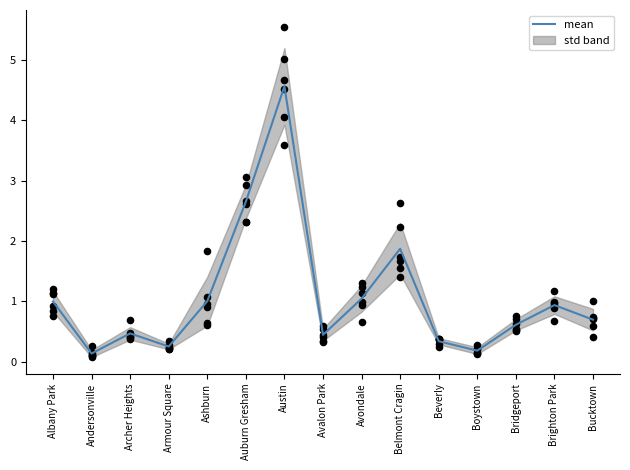

Between Avalon Park and Andersonville, which is larger?

Avalon Park